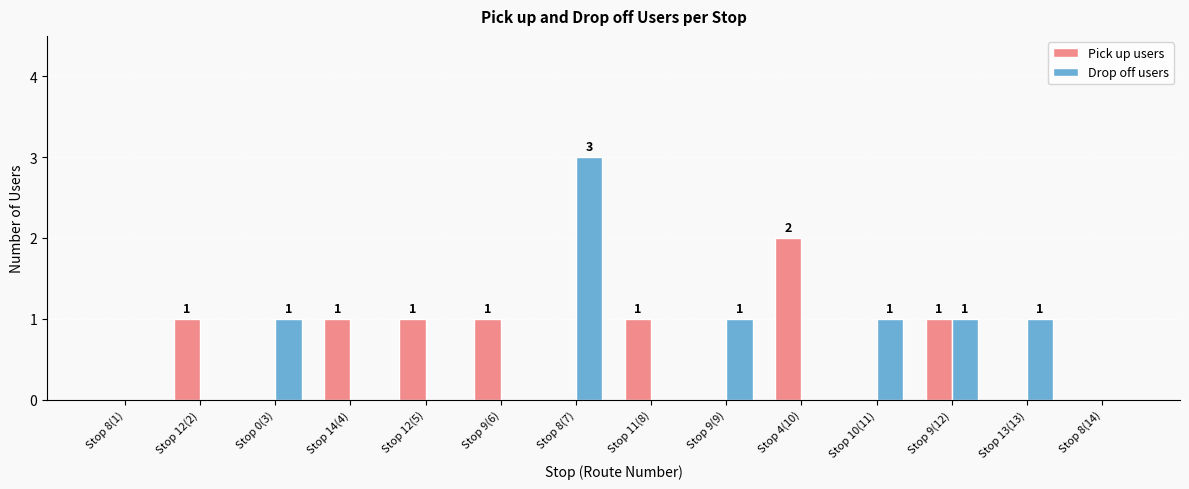

What is the average value of the Pick up users series?

1